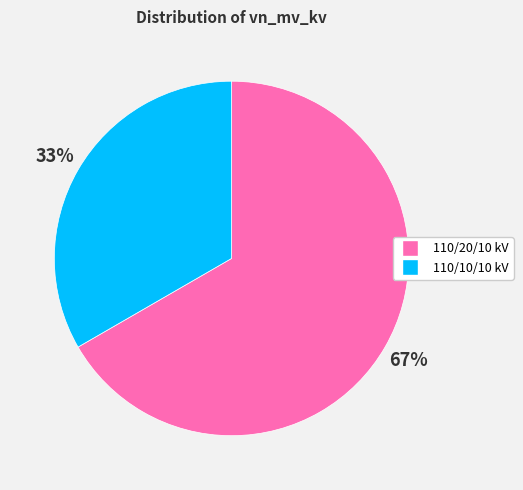

To the nearest percent, what is the average slice percentage?

50%